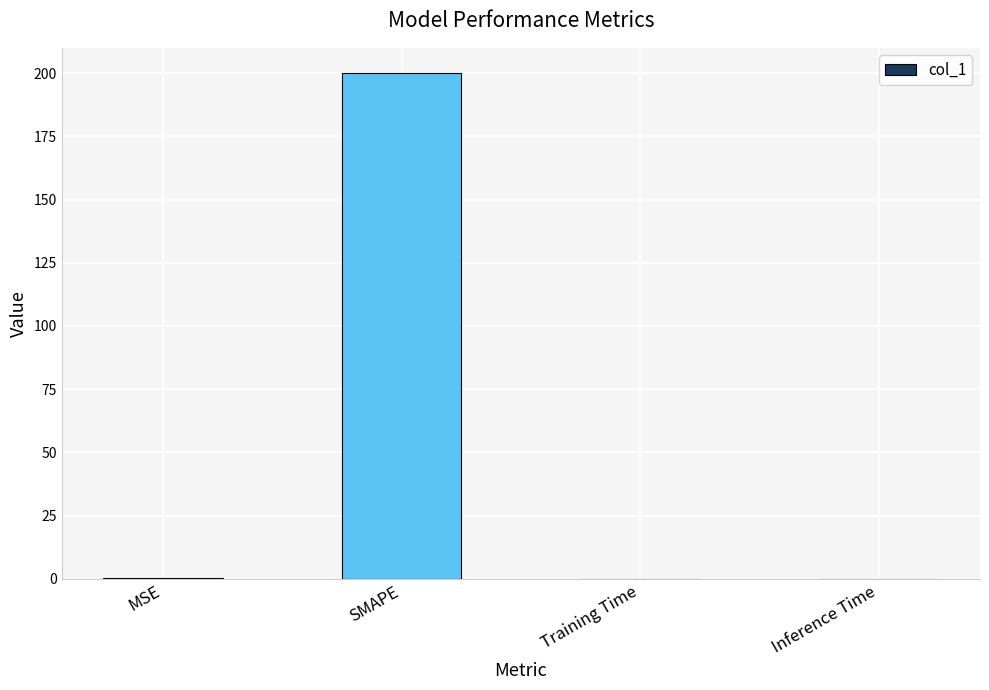

Which label corresponds to the largest value in the chart?

SMAPE